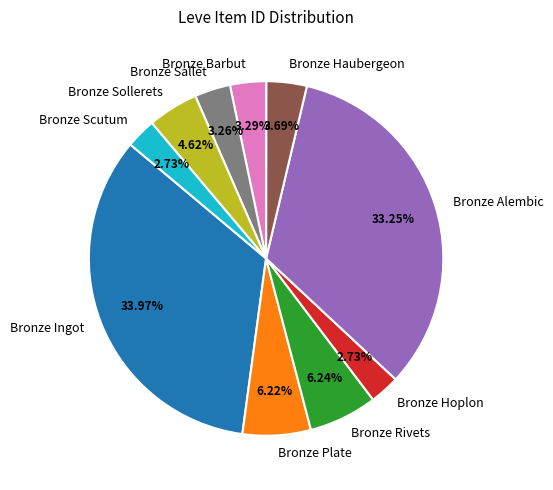

Is it true that Bronze Plate is 17% of the pie?

False